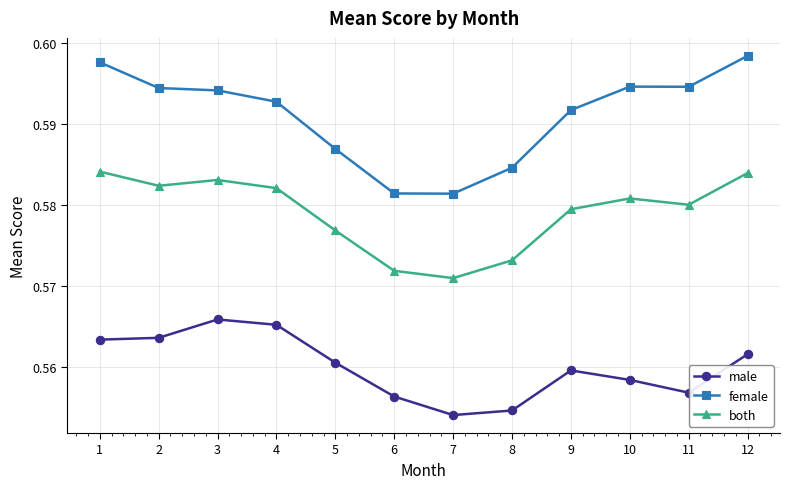

Which category has the highest value across all series?

12